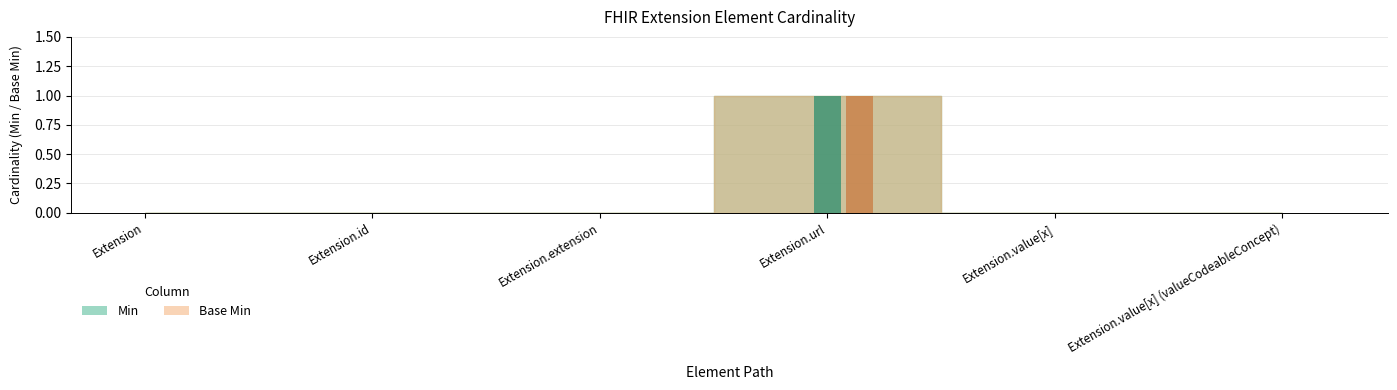

Are the bars horizontal?

No